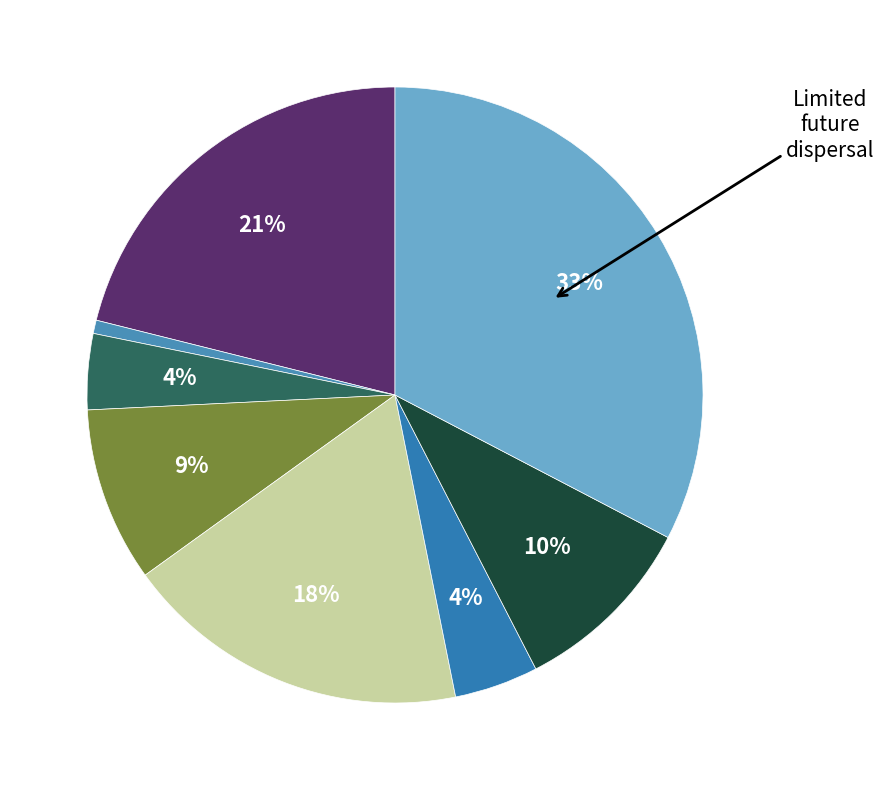

Is there a majority slice in this chart?

No